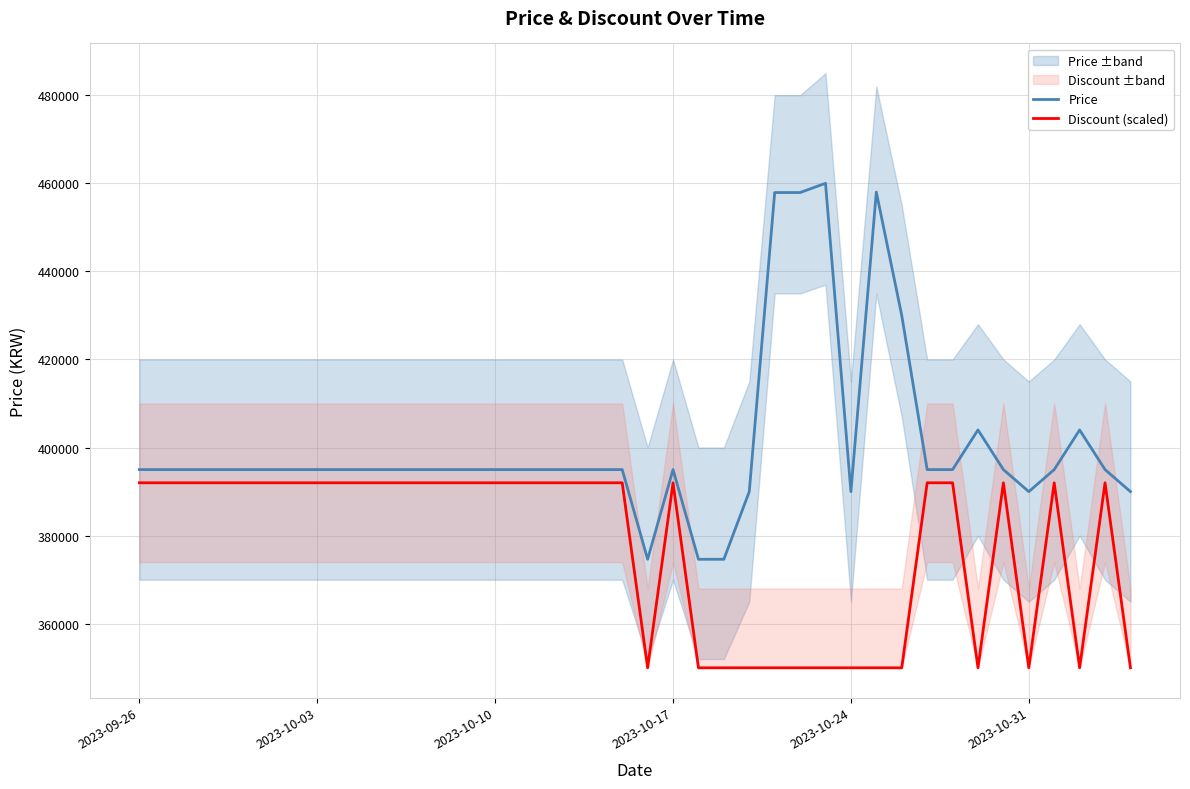

What is the lowest value of the Discount (scaled) series?

350000